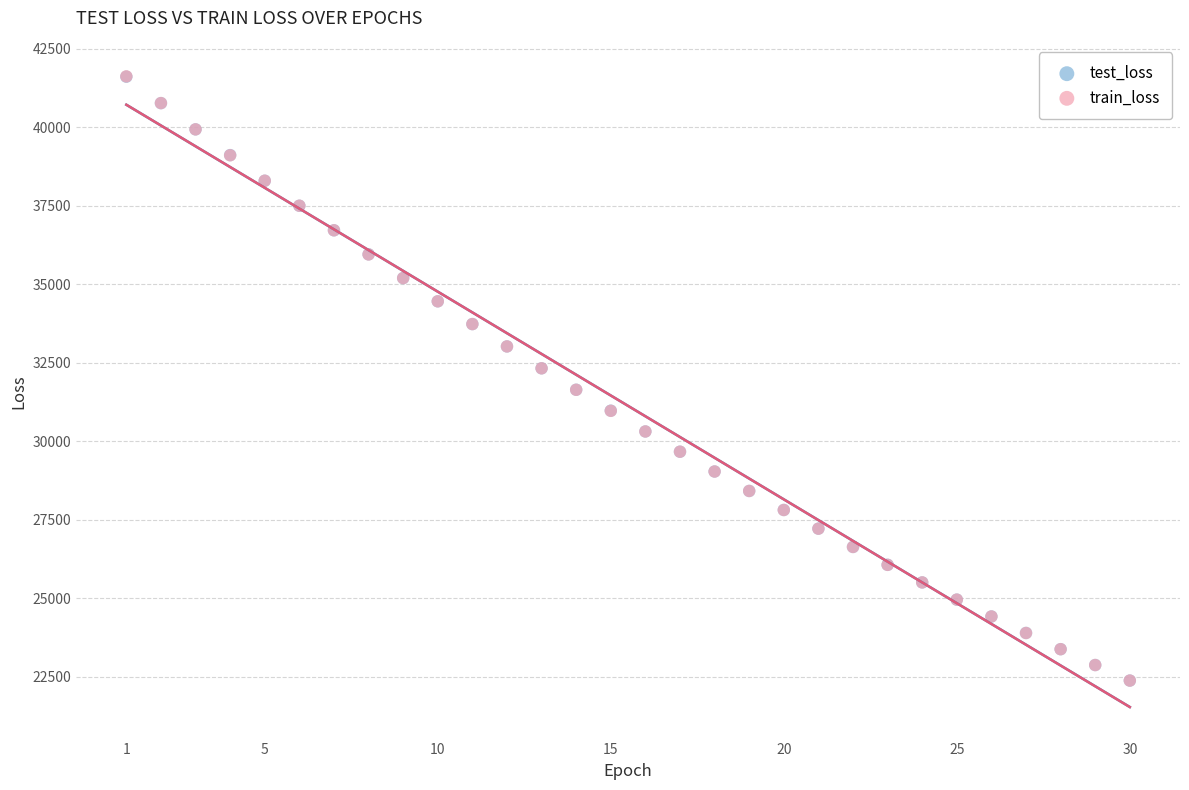

What are all the series names shown in the legend?

test_loss, train_loss